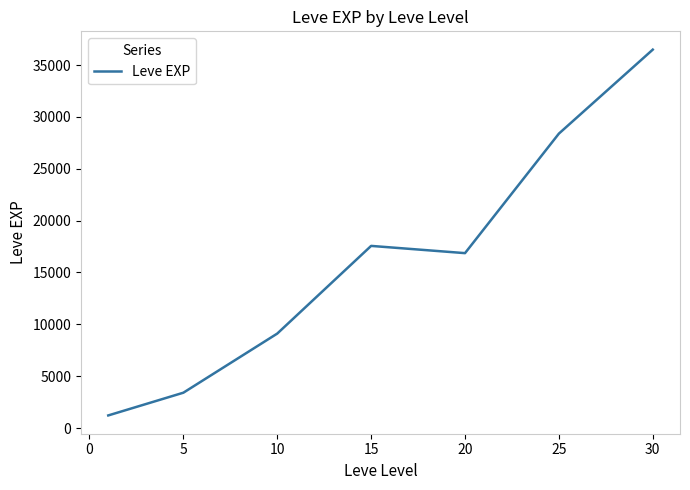

What is the minimum value shown in the chart?

1213.3